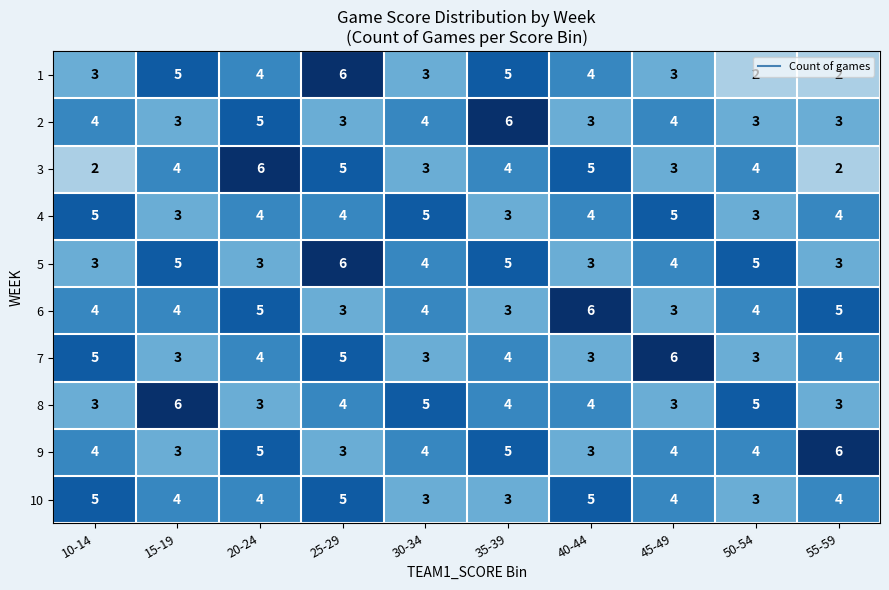

What is the total value across all series at 35-39?

42